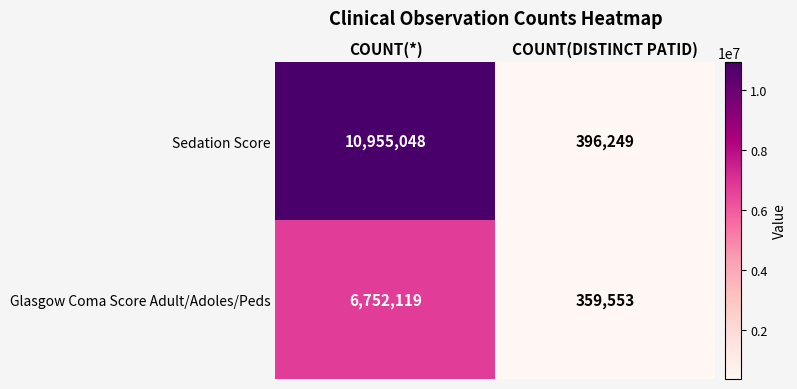

The Glasgow Coma Score Adult/Adoles/Peds series shows 359553 at COUNT(DISTINCT PATID). True or false?

True